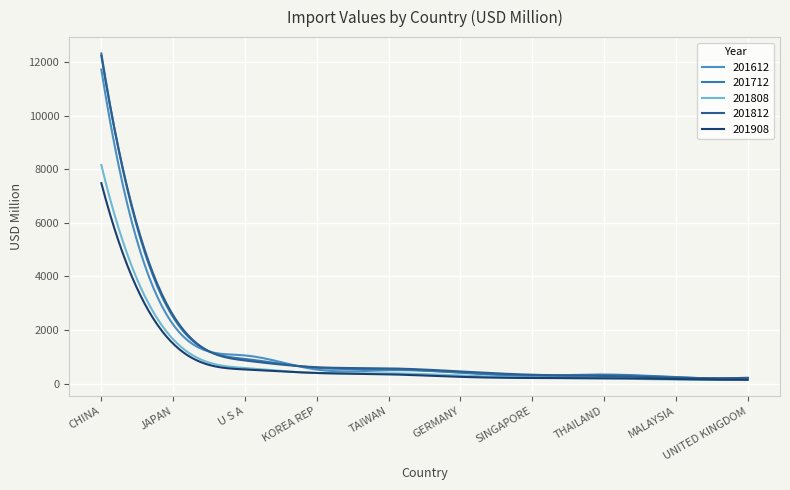

How many lines are shown in the chart?

5